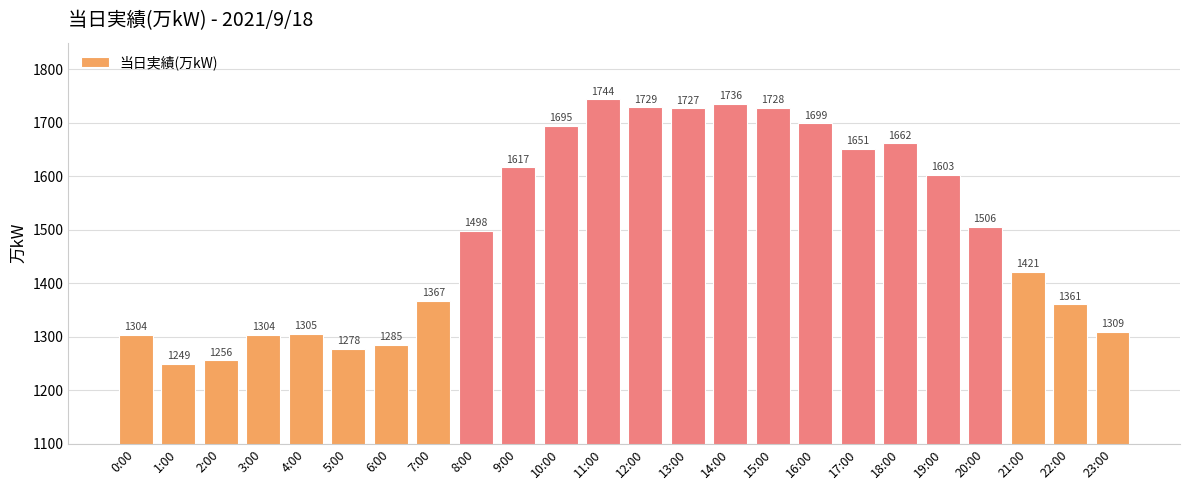

The chart shows a value of 1869 at 4:00. True or false?

False